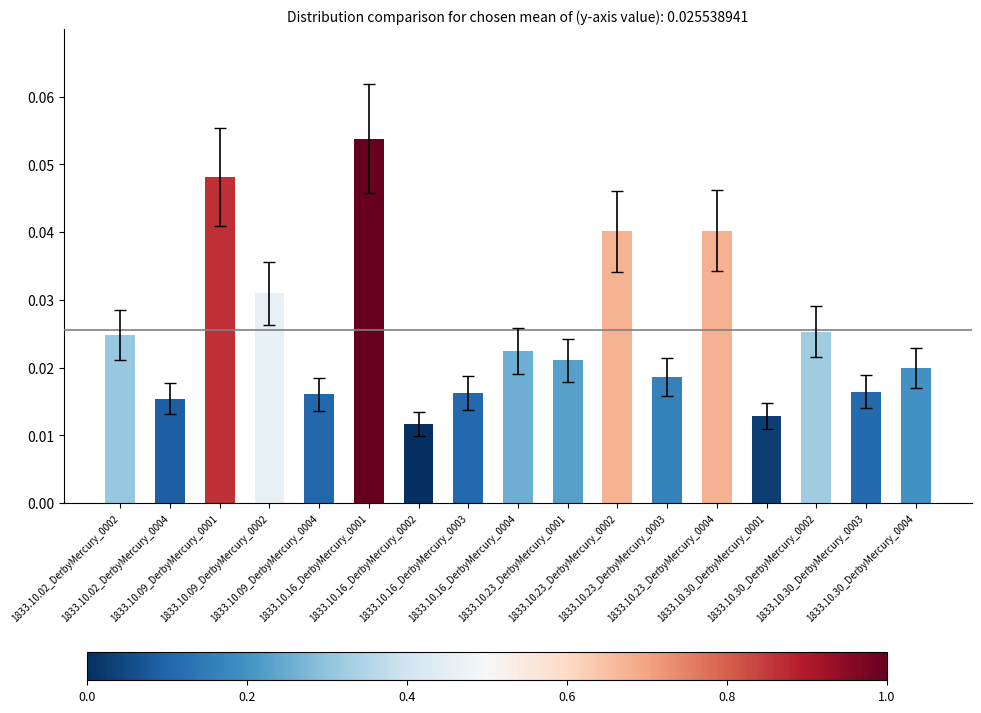

Count the values in the range 0 to 1.

17